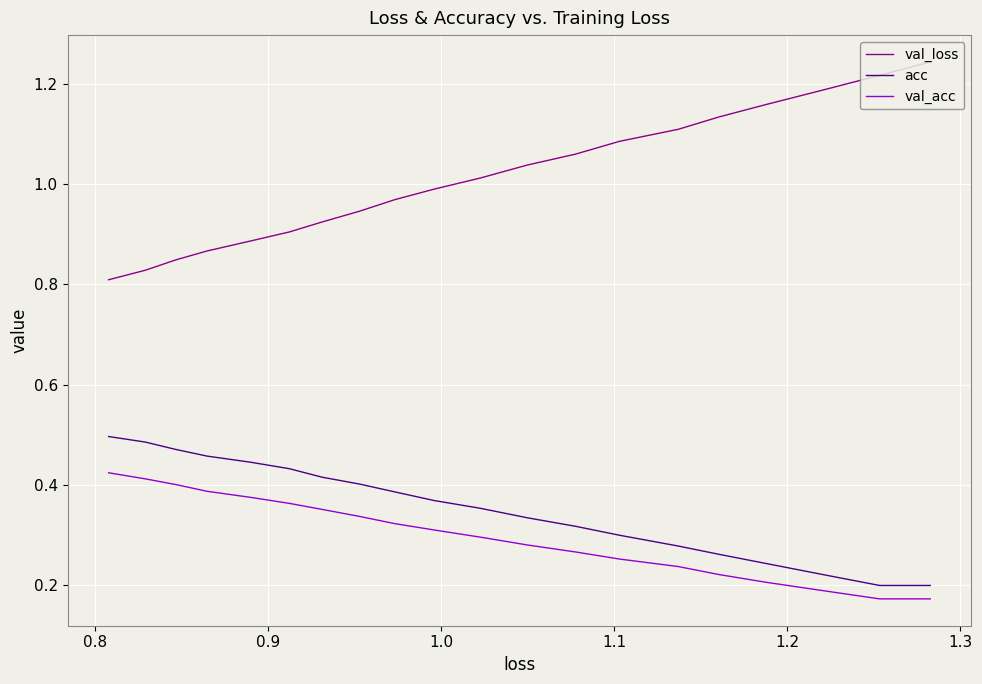

True or false: acc has more than 0 points higher than both neighbors.

False